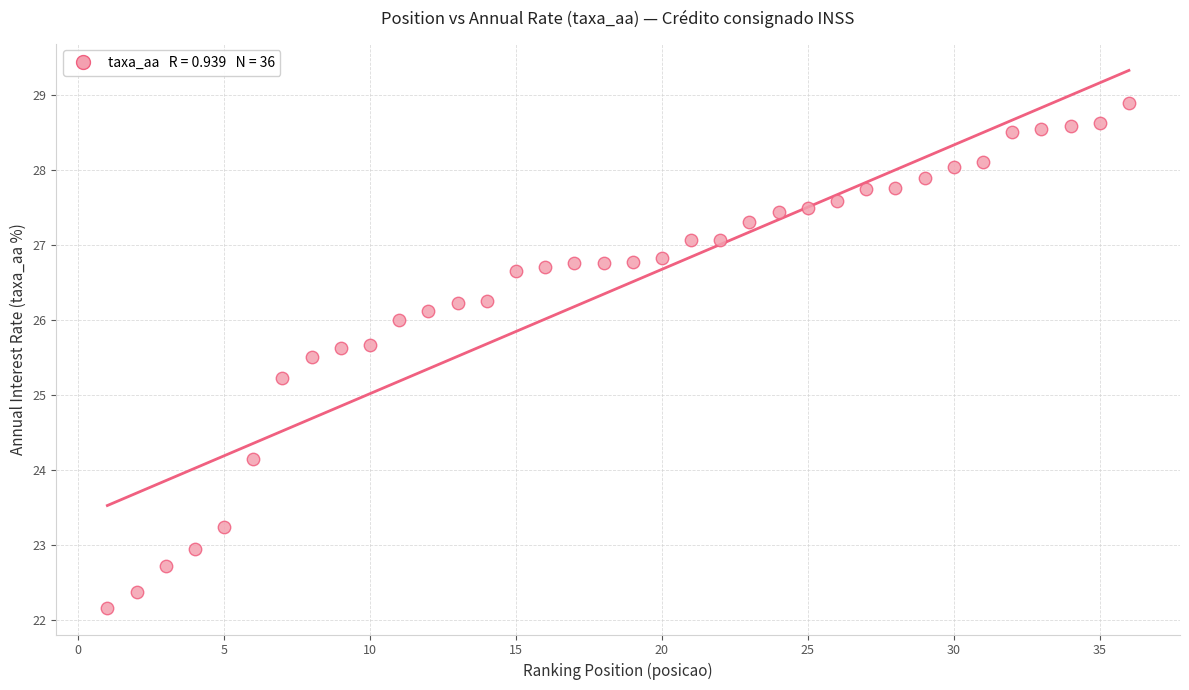

What Y value in the scatter plot is closest to 25?

25.2